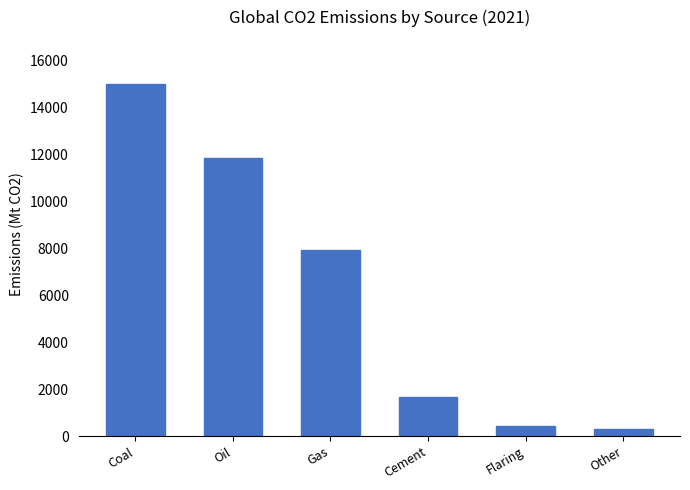

Approximately how many times larger is the value at Other compared to Cement?

0.2